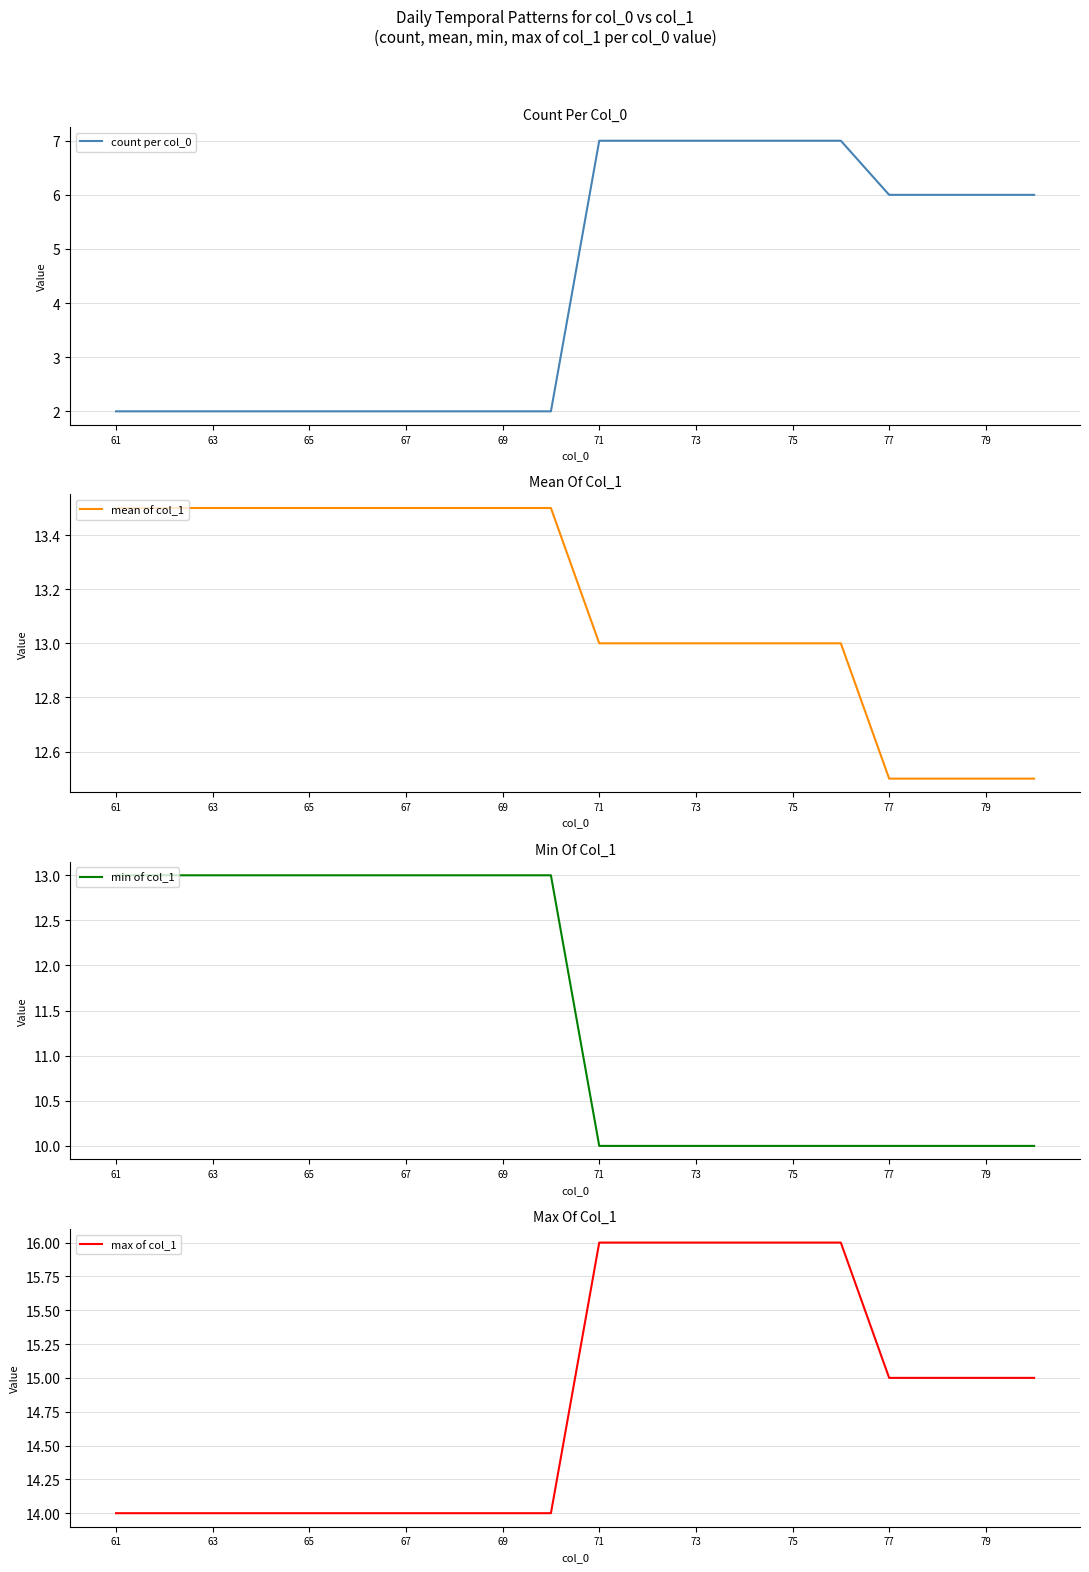

What is the minimum value for mean of col_1?

12.5